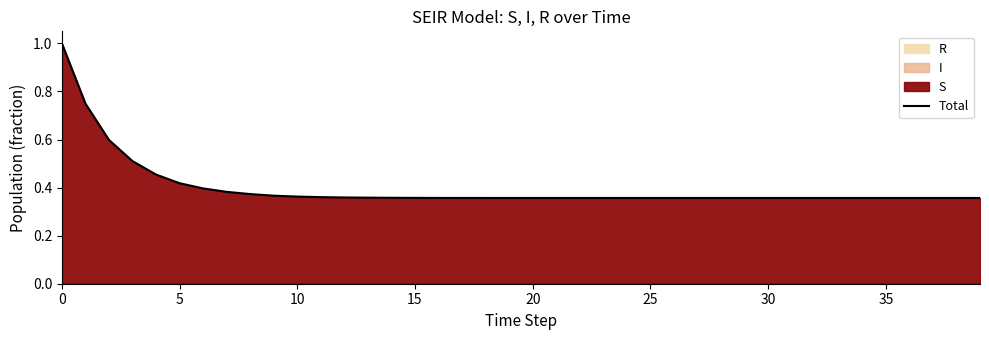

True or false: there are more than 1 points higher than both neighbors.

False